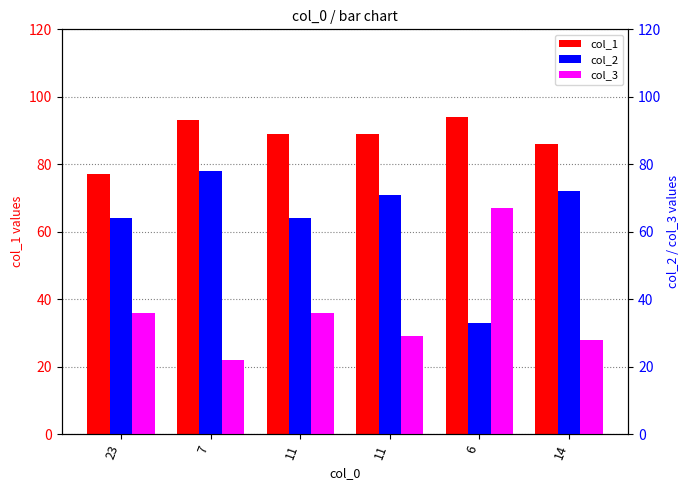

What are all the series names shown in the legend?

col_1, col_2, col_3